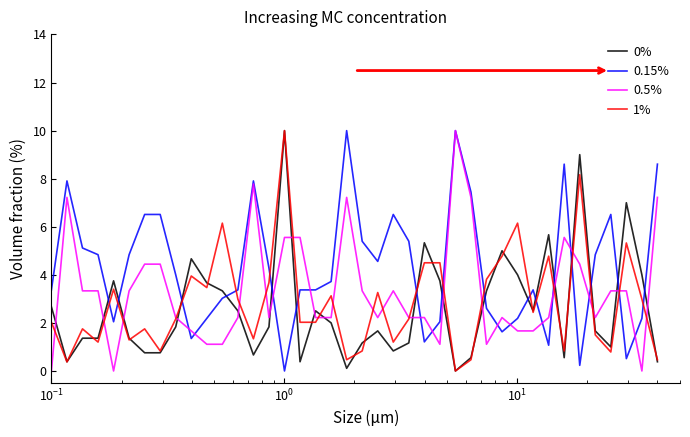

Which series has the largest total across all categories?

0.15%